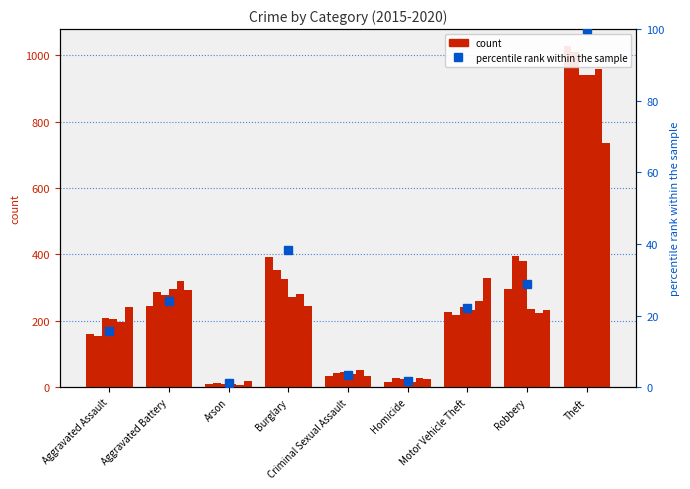

Reading right to left, transcribe all the data shown in this chart.

100.0	28.9	22.2	1.7	3.3	38.3	1.1	24.0	15.6